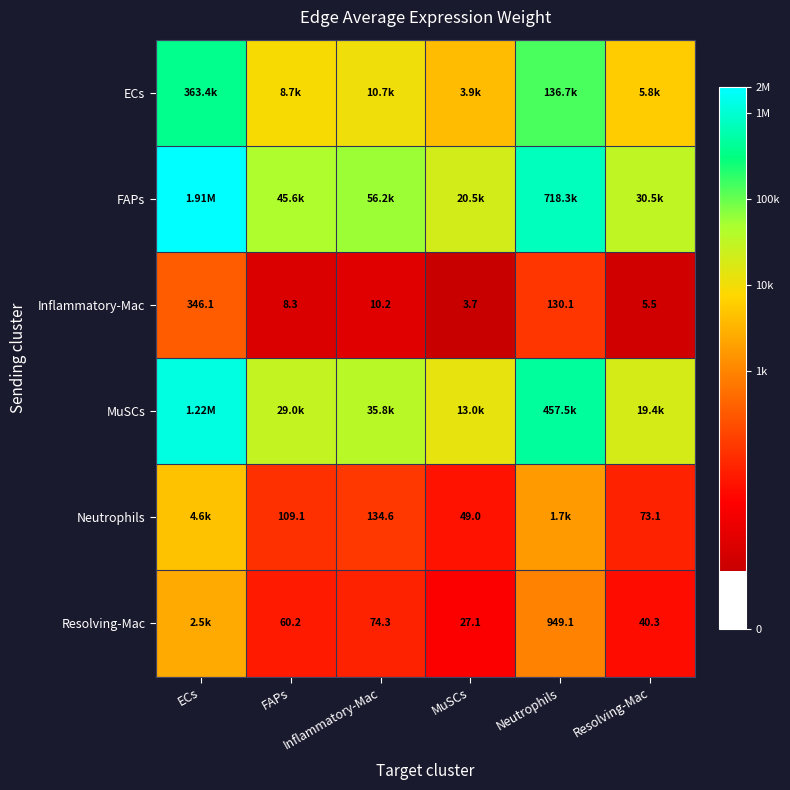

How many series are shown in this chart?

6